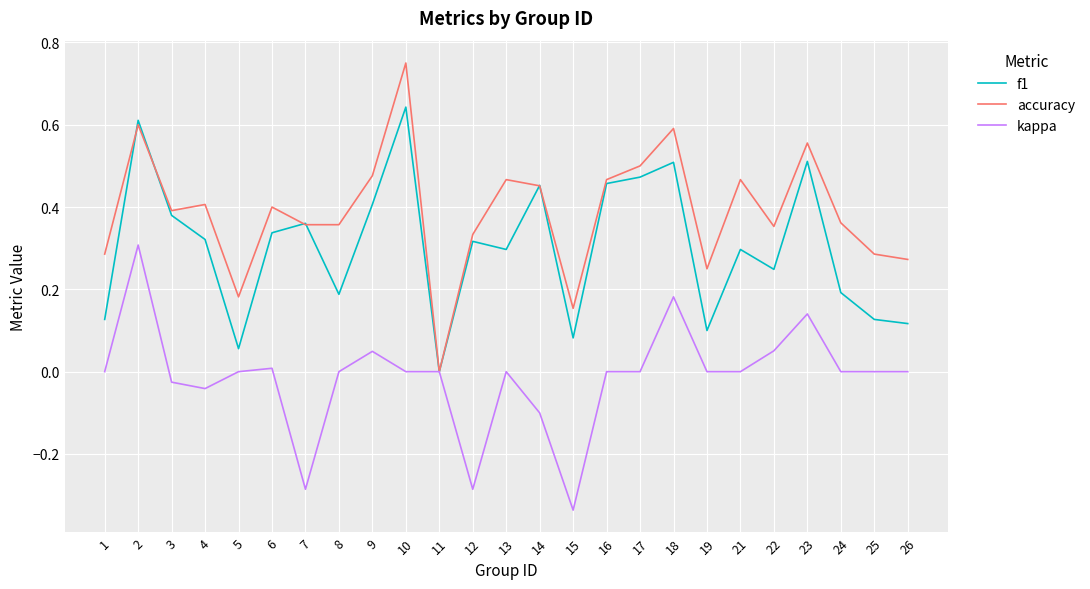

Which label corresponds to the largest value in the chart?

10